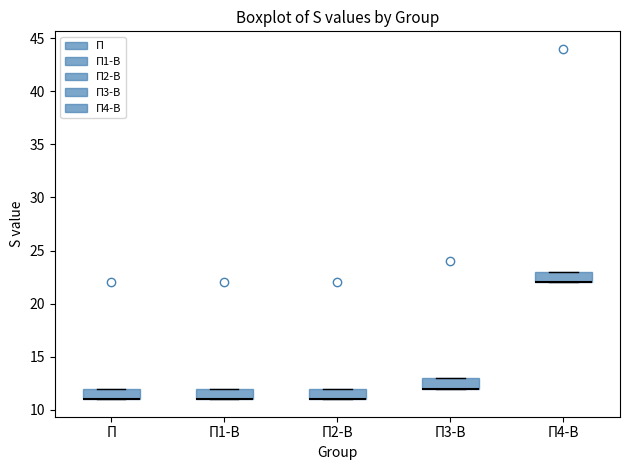

Reading left to right, read every box against the y-axis: the position of its median line, the range the box covers, and the ends of its whiskers. The values are not printed on the chart, so give them approximately, as read against the axis.

П: median 11 (drawn on the box's lower edge), box 11 to 12, whiskers 11 to 12
П1-В: median 11 (drawn on the box's lower edge), box 11 to 12, whiskers 11 to 12
П2-В: median 11 (drawn on the box's lower edge), box 11 to 12, whiskers 11 to 12
П3-В: median 12 (drawn on the box's lower edge), box 12 to 13, whiskers 12 to 13
П4-В: median 22 (drawn on the box's lower edge), box 22 to 23, whiskers 22 to 23